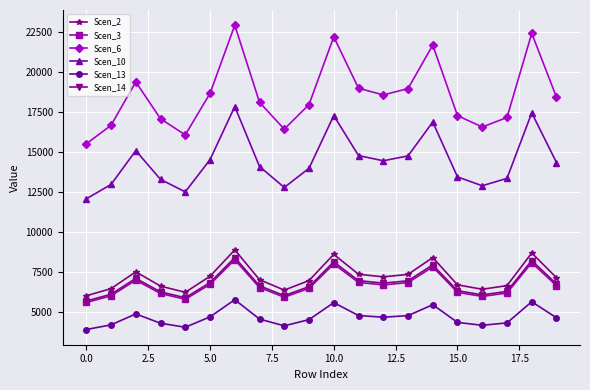

What are all the series names shown in the legend?

Scen_2, Scen_3, Scen_6, Scen_10, Scen_13, Scen_14